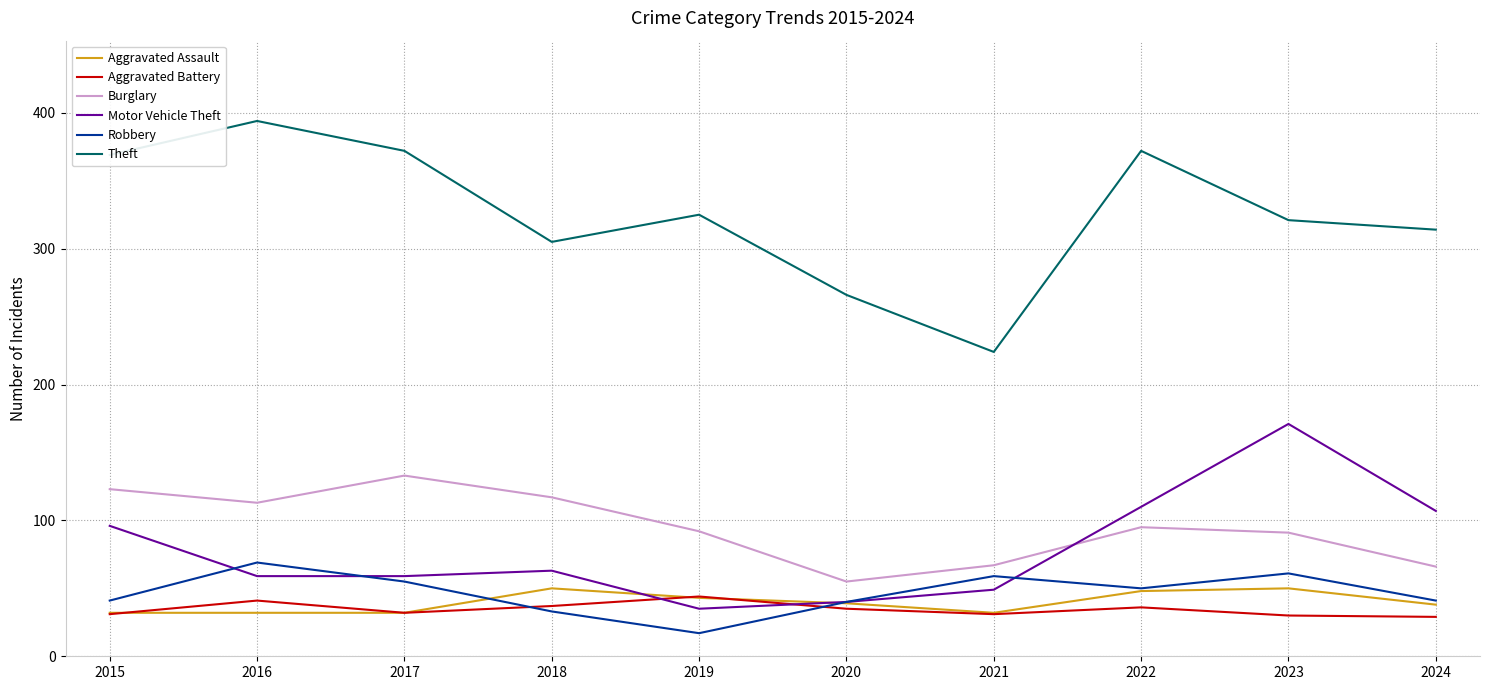

Count the number of data series in this chart.

6